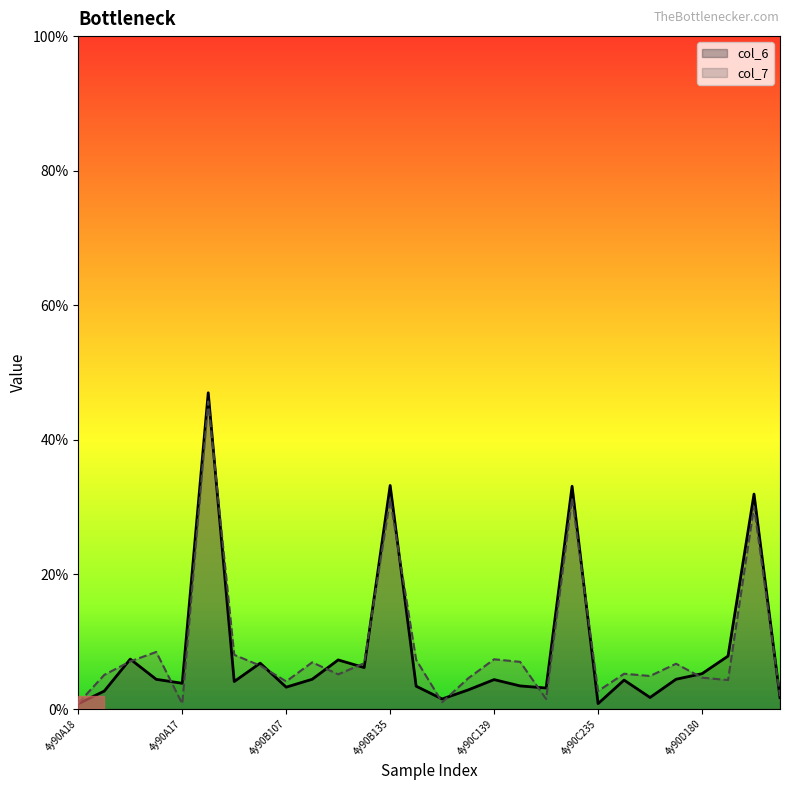

Which series has the largest range (max minus min)?

col_6